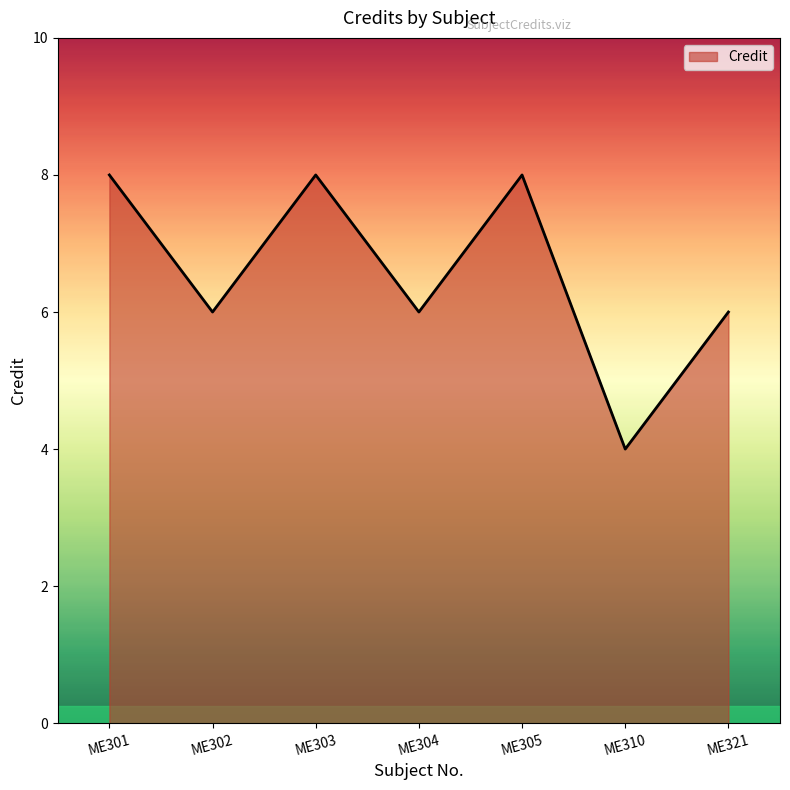

What is the sum of the values at ME301 and ME302?

14